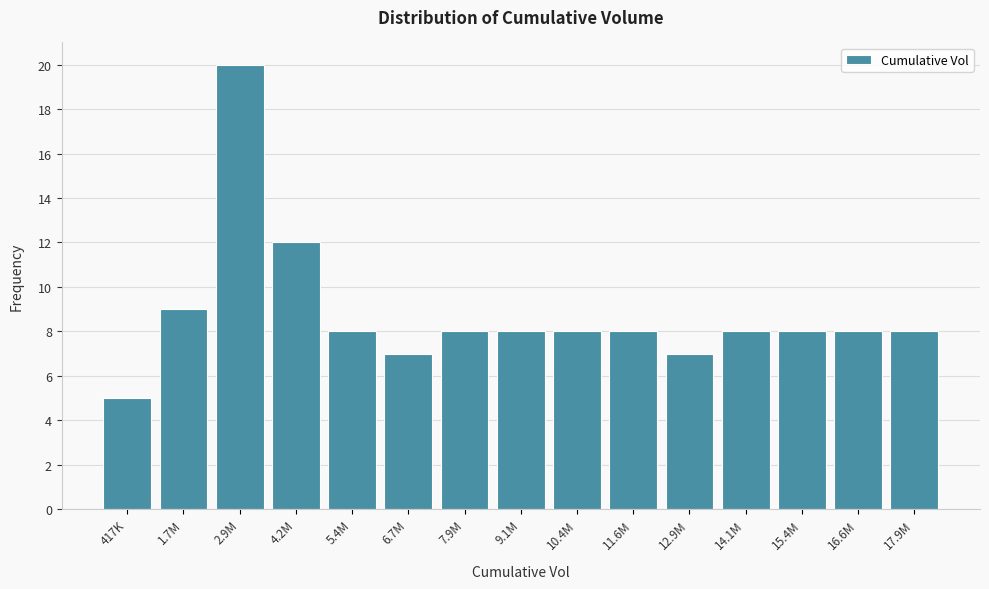

Reading right to left, what are all the values shown in this chart?

17.9M=8	16.6M=8	15.4M=8	14.1M=8	12.9M=7	11.6M=8	10.4M=8	9.1M=8	7.9M=8	6.7M=7	5.4M=8	4.2M=12	2.9M=20	1.7M=9	417K=5